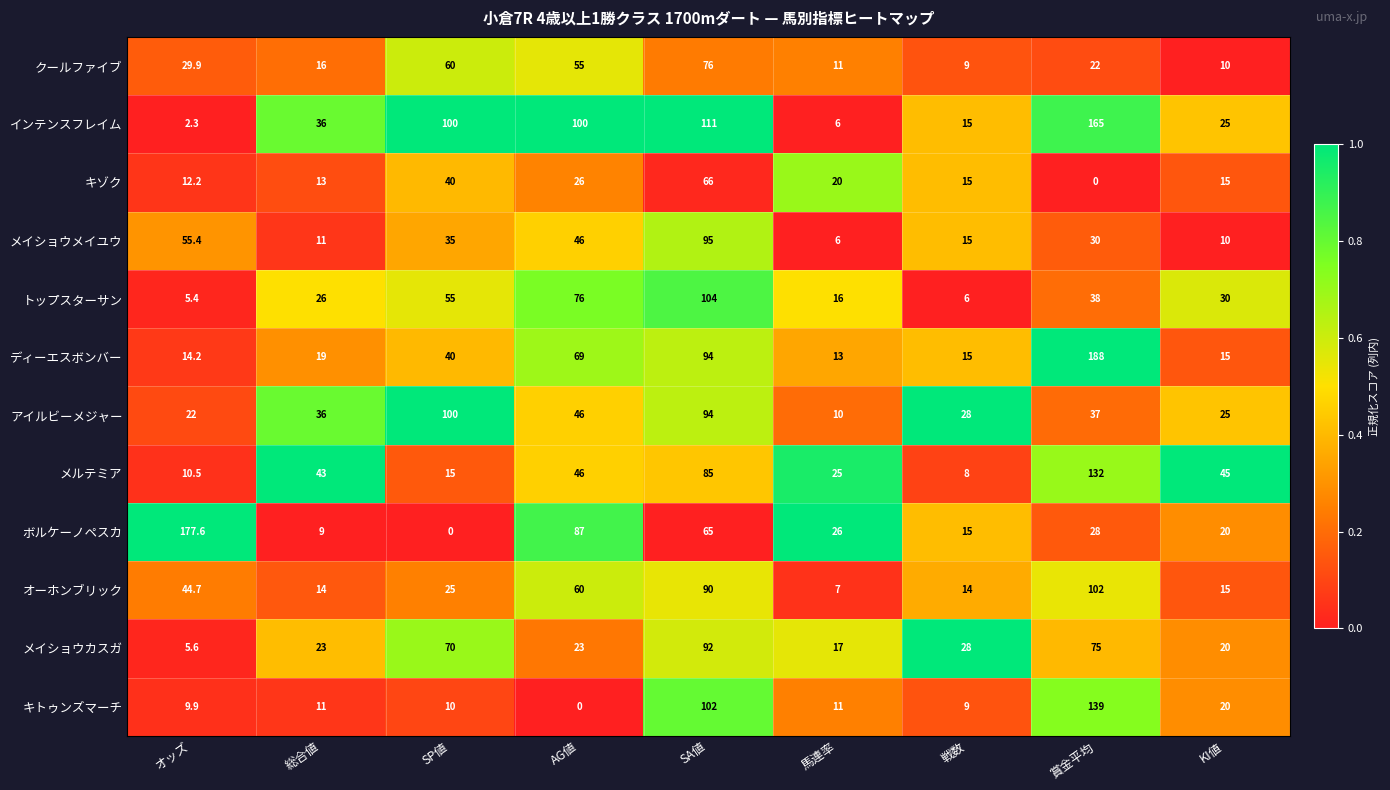

Is it true that メイショウカスガ equals 13.4 at 総合値?

False